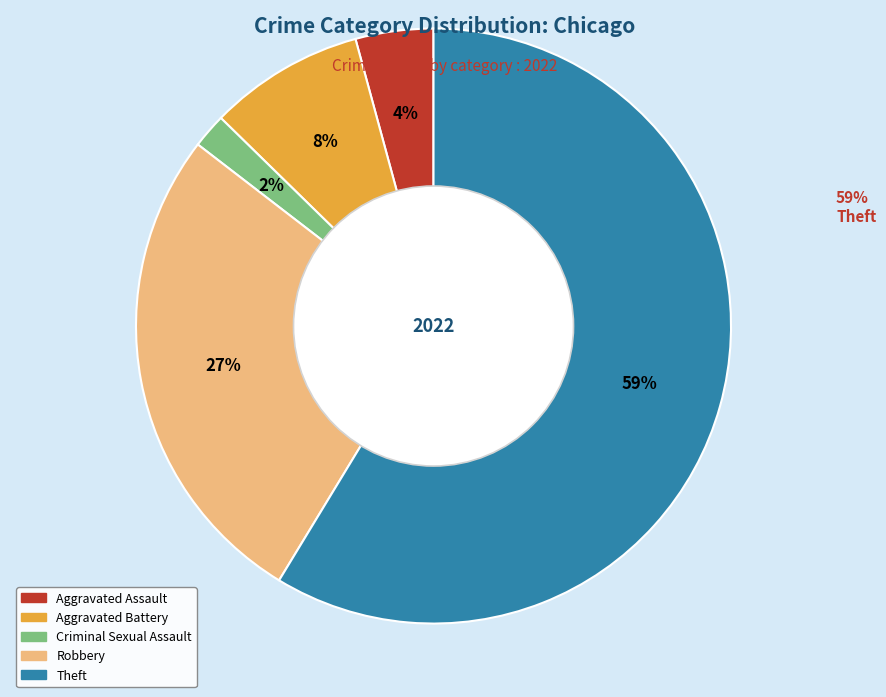

Which has a higher value, Theft or Robbery?

Theft